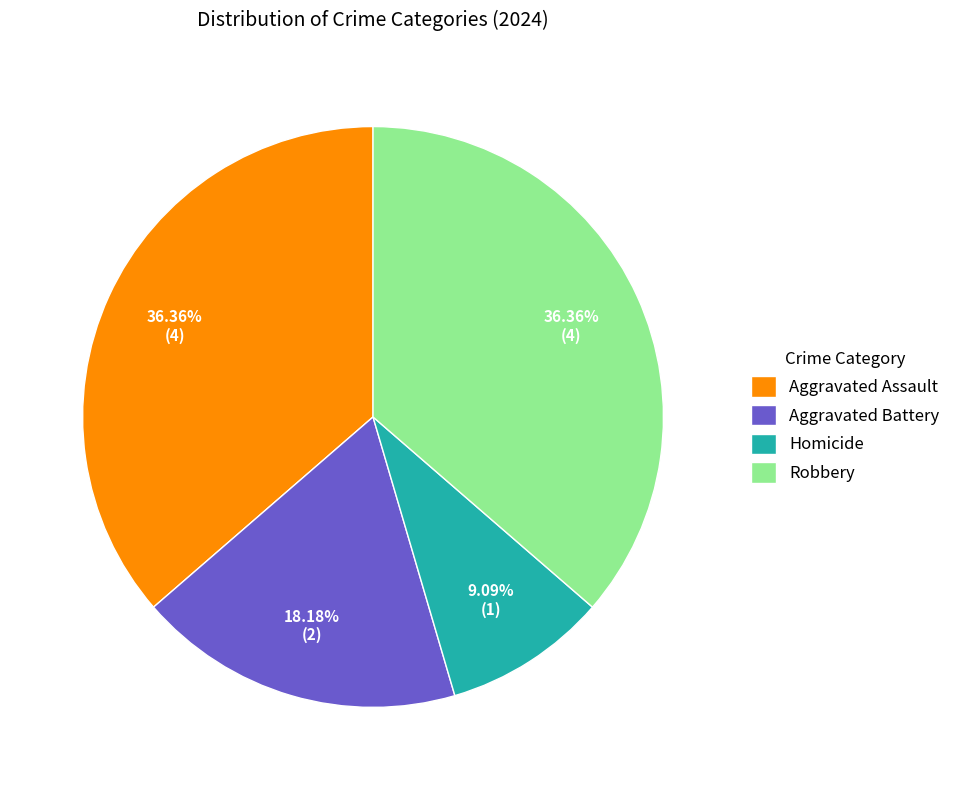

What percentage do Aggravated Battery and Robbery together represent?

54.5%